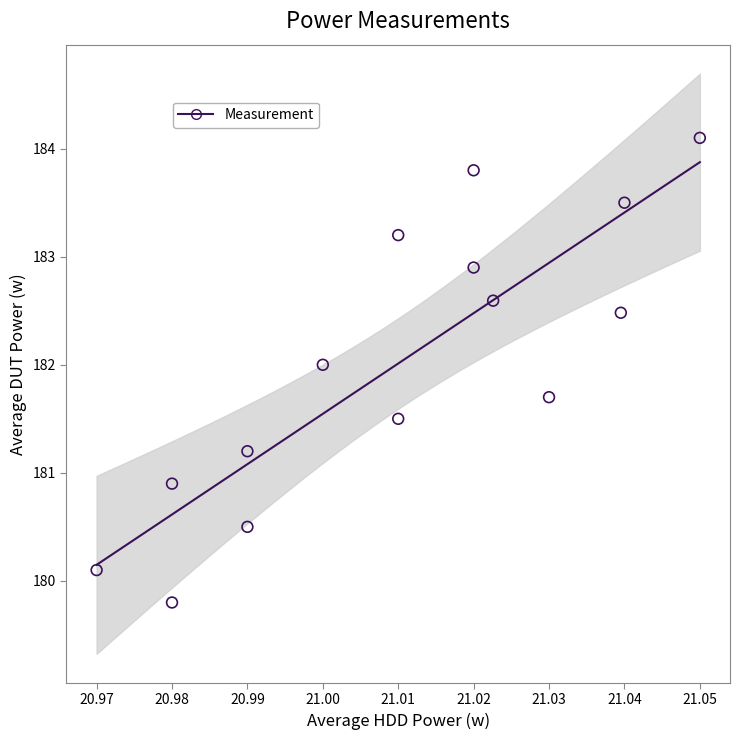

What is the range of Y values (max minus min)?

4.3